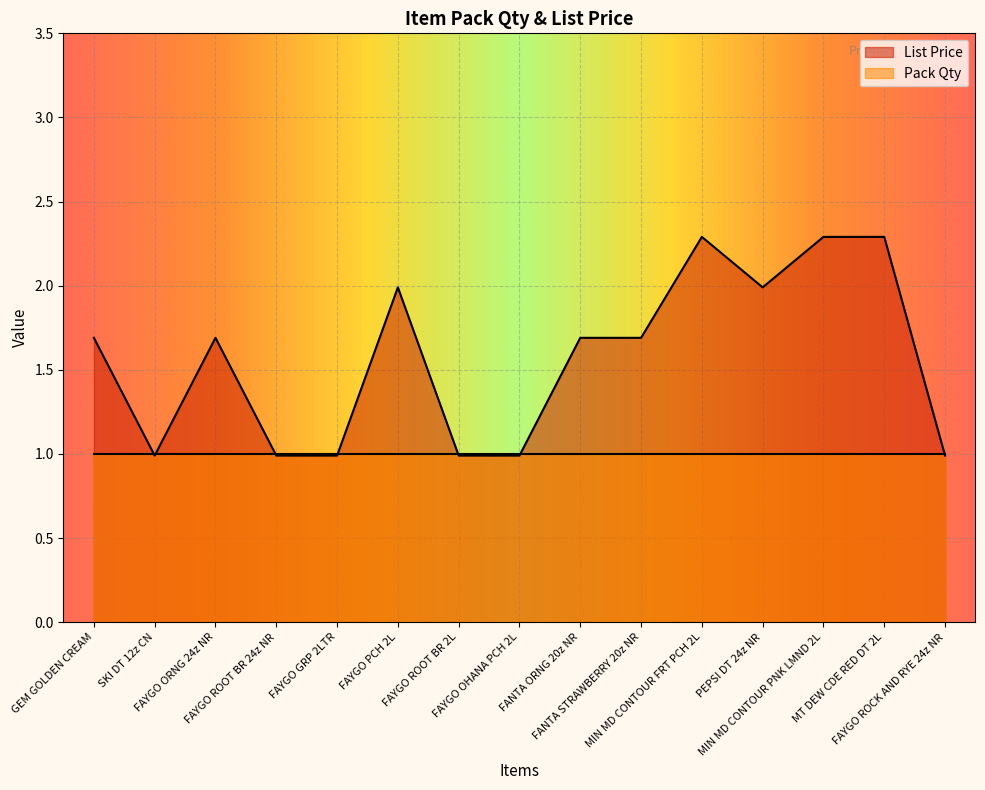

List the labels in order of value, largest first.

MIN MD CONTOUR FRT PCH 2L, MIN MD CONTOUR PNK LMND 2L, MT DEW CDE RED DT 2L, FAYGO PCH 2L, PEPSI DT 24z NR, GEM GOLDEN CREAM, FAYGO ORNG 24z NR, FANTA ORNG 20z NR, FANTA STRAWBERRY 20z NR, SKI DT 12z CN, FAYGO ROOT BR 24z NR, FAYGO GRP 2LTR, FAYGO ROOT BR 2L, FAYGO OHANA PCH 2L, FAYGO ROCK AND RYE 24z NR